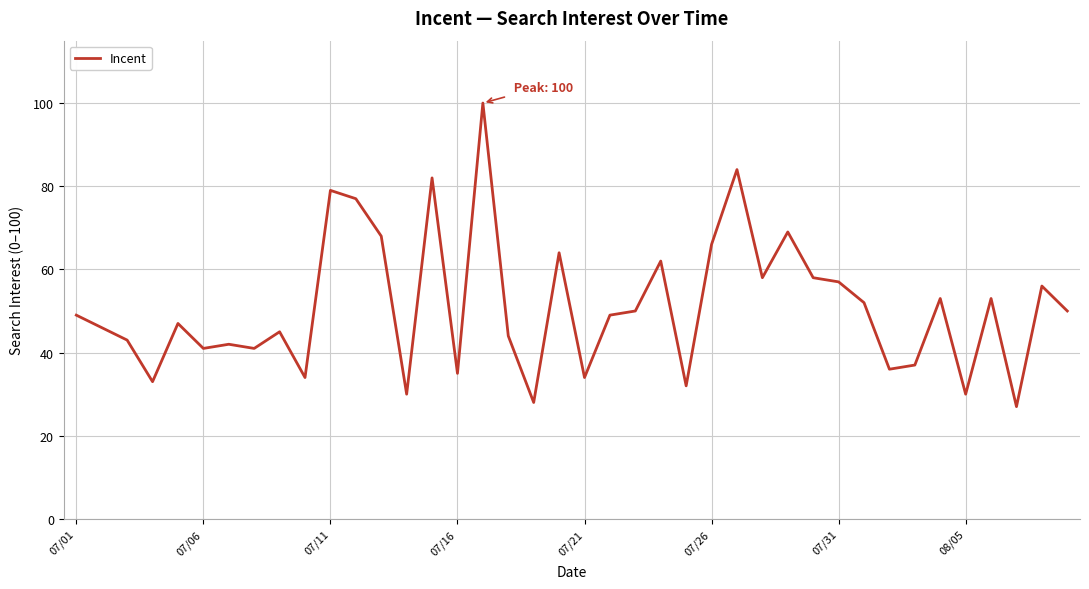

What is the minimum value shown in the chart?

27